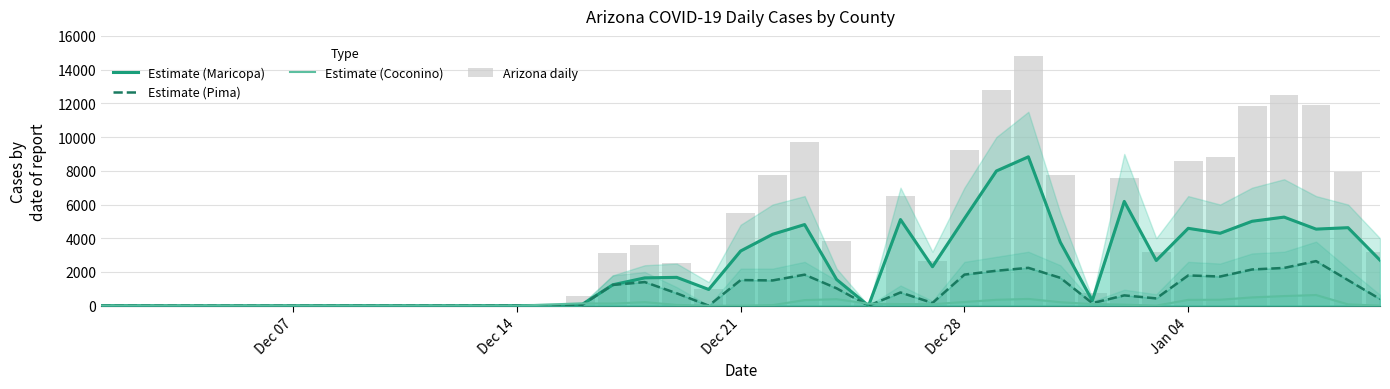

How many positive values does the Arizona daily series have?

37